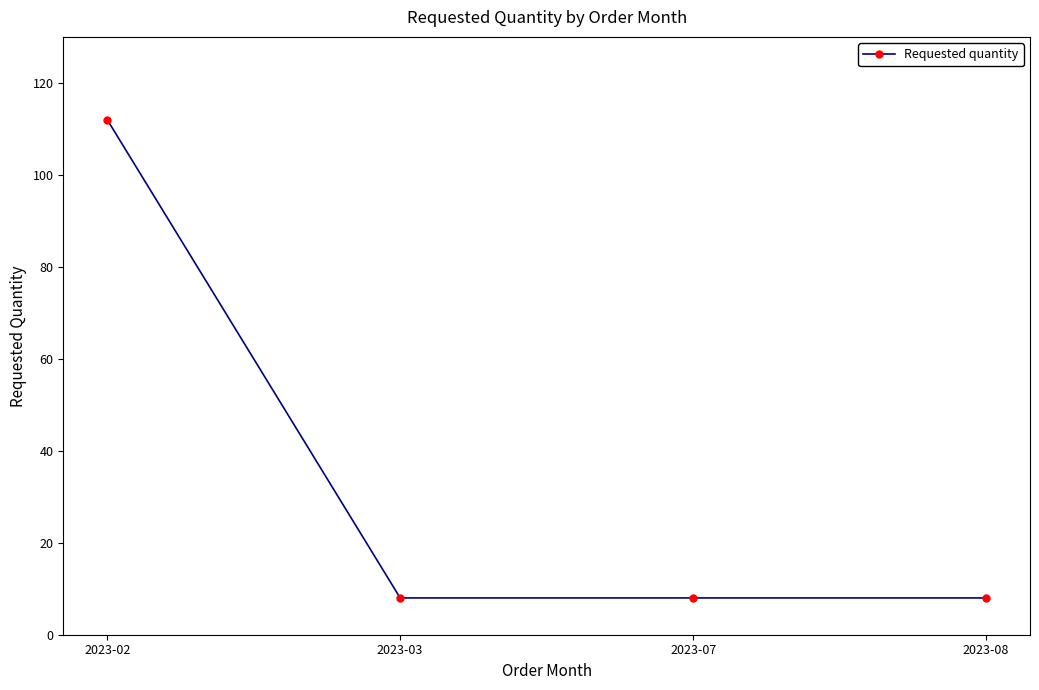

How many lines are shown in the chart?

1